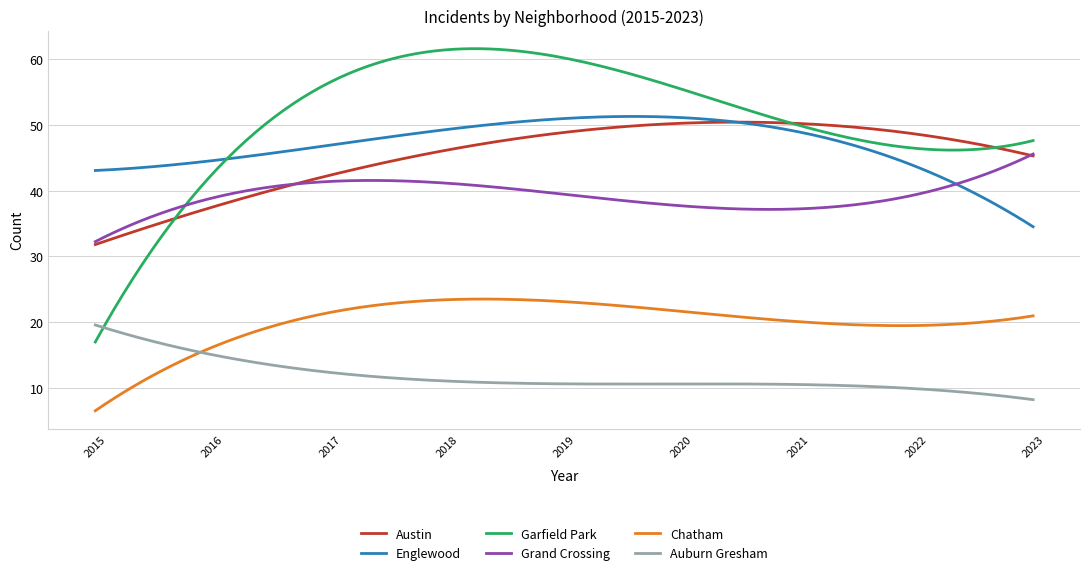

Which series has the largest range (max minus min)?

Garfield Park